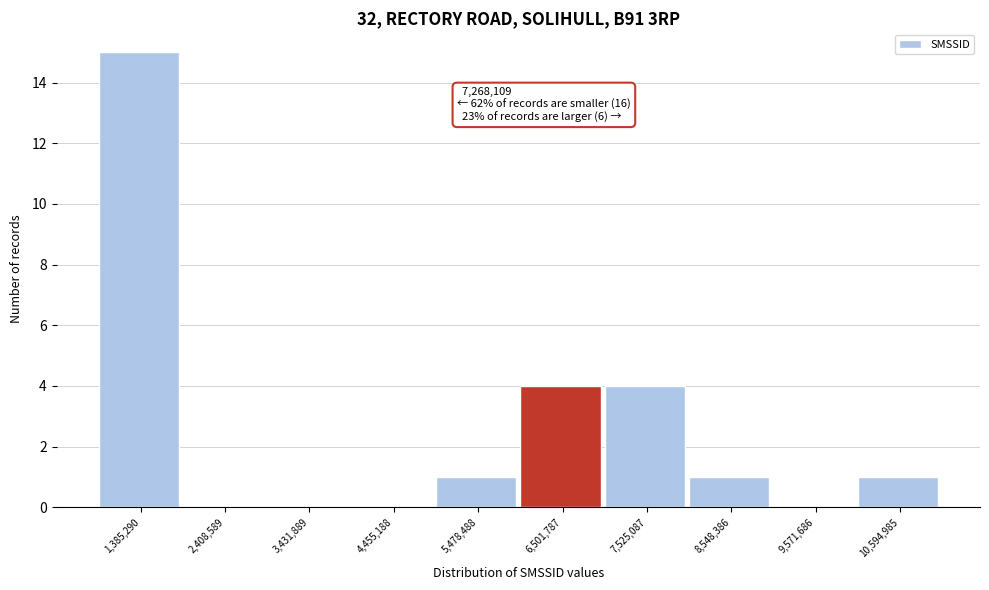

Reading right to left, list all the values displayed in this chart.

10,594,985=1	9,571,686=0	8,548,386=1	7,525,087=4	6,501,787=4	5,478,488=1	4,455,188=0	3,431,889=0	2,408,589=0	1,385,290=15